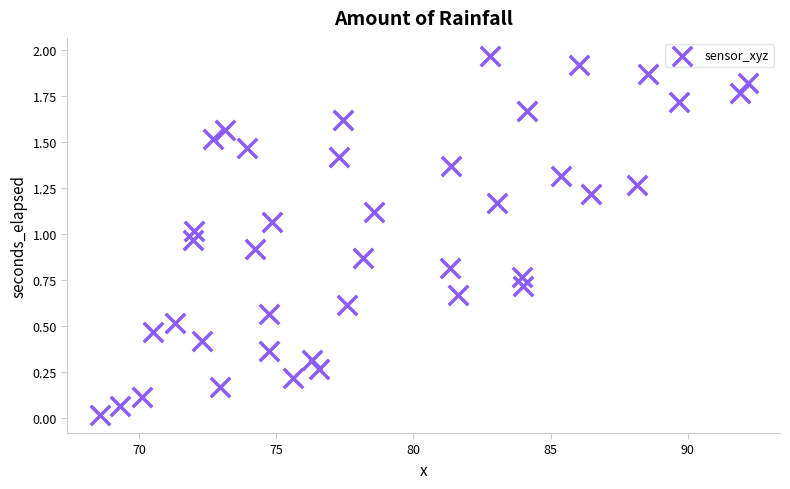

What is the range of X values (max minus min)?

23.6